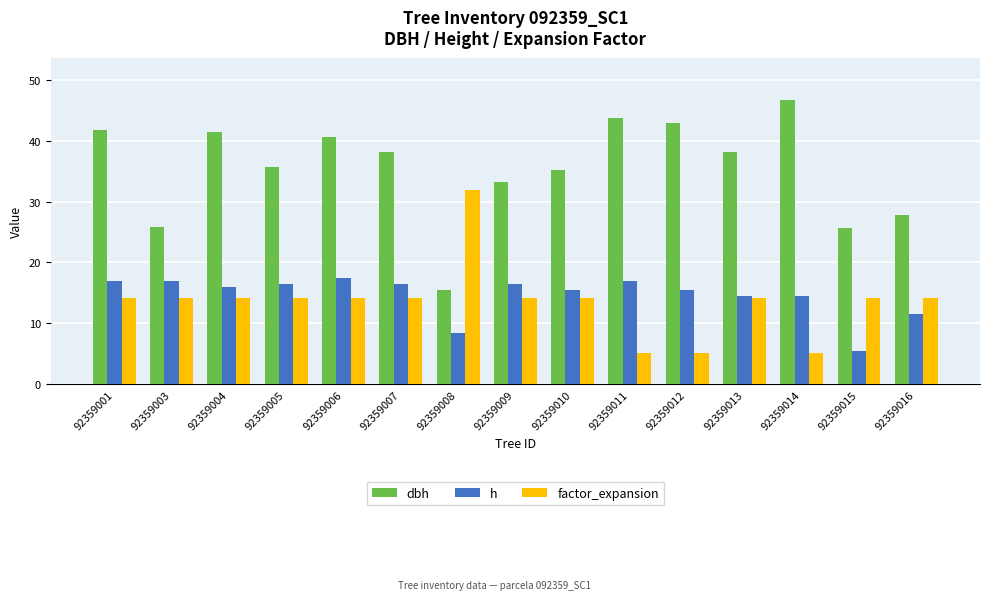

What is the highest value of the factor_expansion series?

31.8